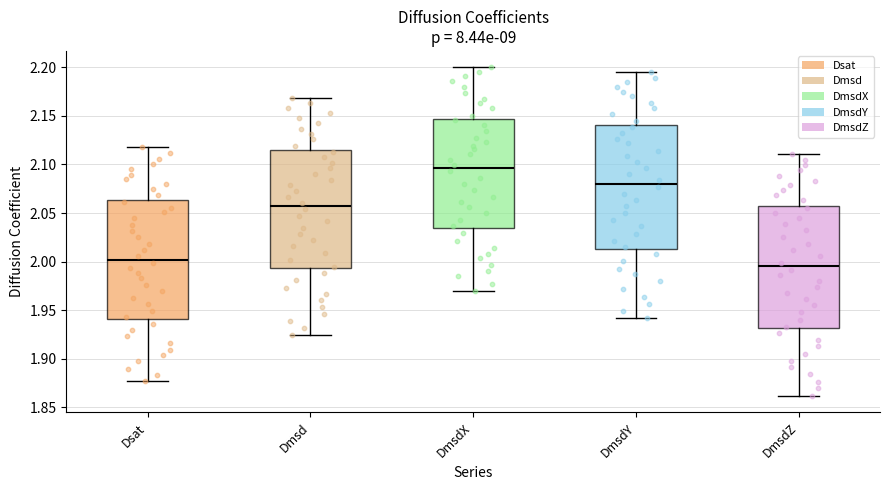

Reading left to right, read every box against the y-axis: the position of its median line, the range the box covers, and the ends of its whiskers. The values are not printed on the chart, so give them approximately, as read against the axis.

Dsat: median 2.000, box 1.940 to 2.065, whiskers 1.875 to 2.115
Dmsd: median 2.055, box 1.995 to 2.115, whiskers 1.925 to 2.170
DmsdX: median 2.095, box 2.035 to 2.145, whiskers 1.970 to 2.200
DmsdY: median 2.080, box 2.015 to 2.140, whiskers 1.940 to 2.195
DmsdZ: median 1.995, box 1.930 to 2.055, whiskers 1.860 to 2.110